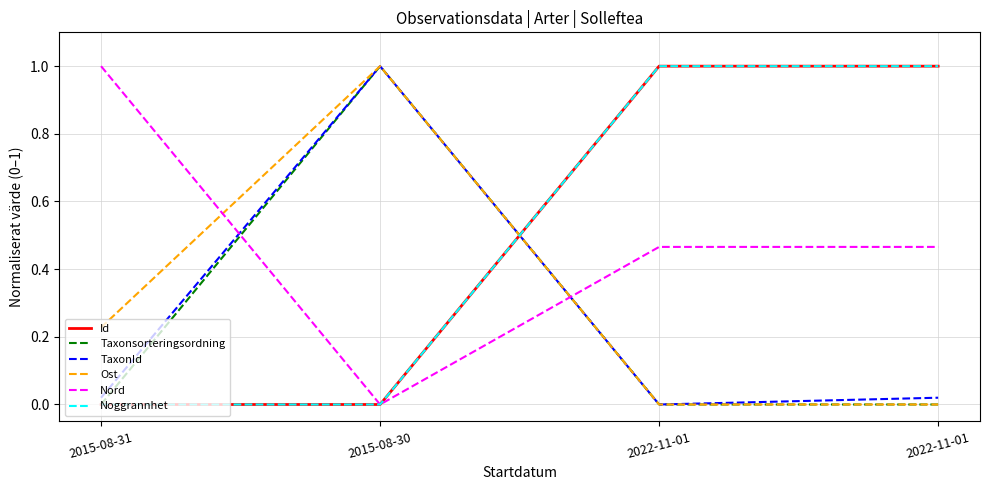

True or false: Nord has more than 0 interior local peaks.

False